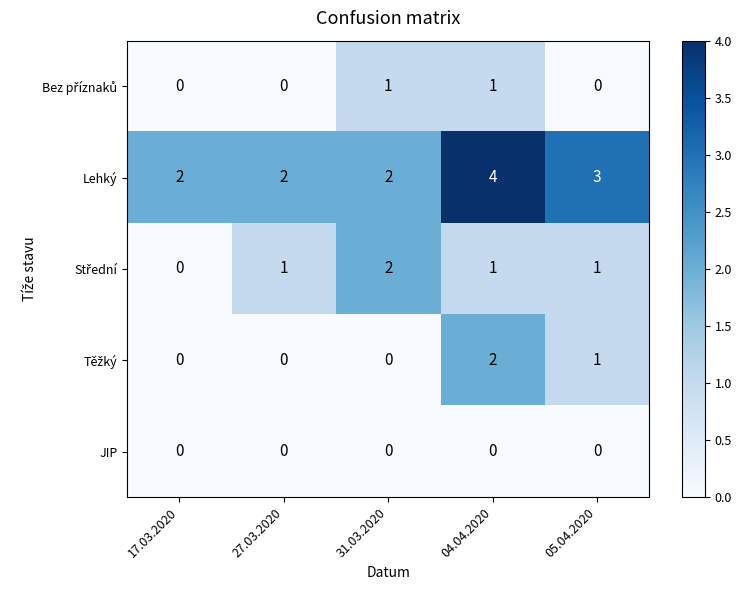

Which label corresponds to the largest value in the chart?

04.04.2020